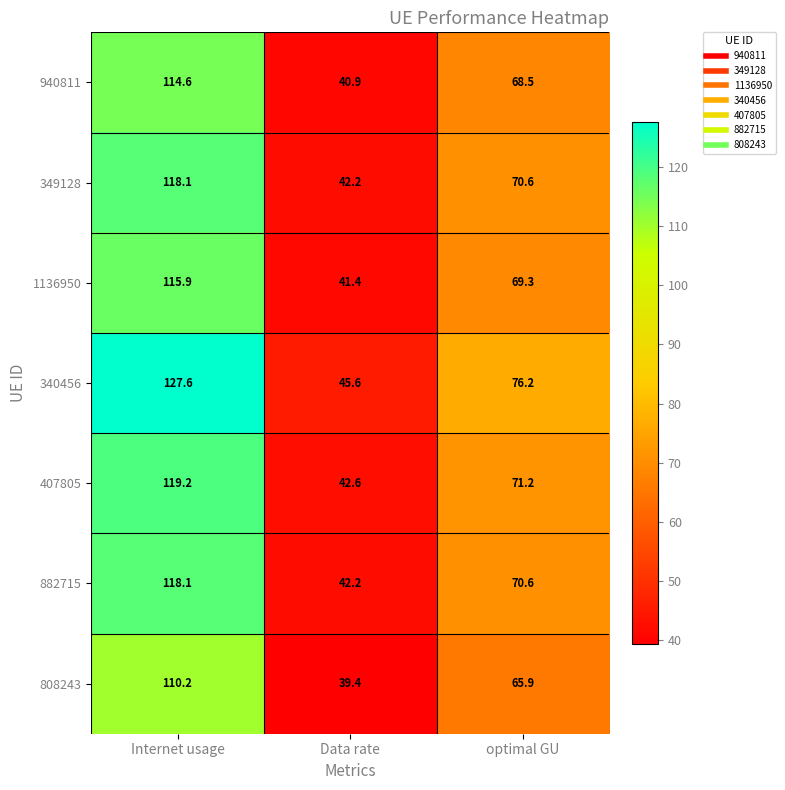

The value of 349128 at Internet usage is 118.1. True or false?

True